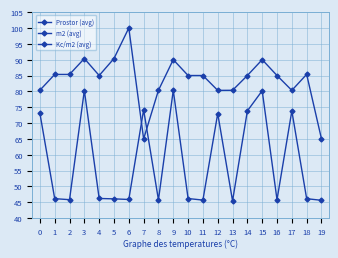

At which category is the sum across all series the highest?

3